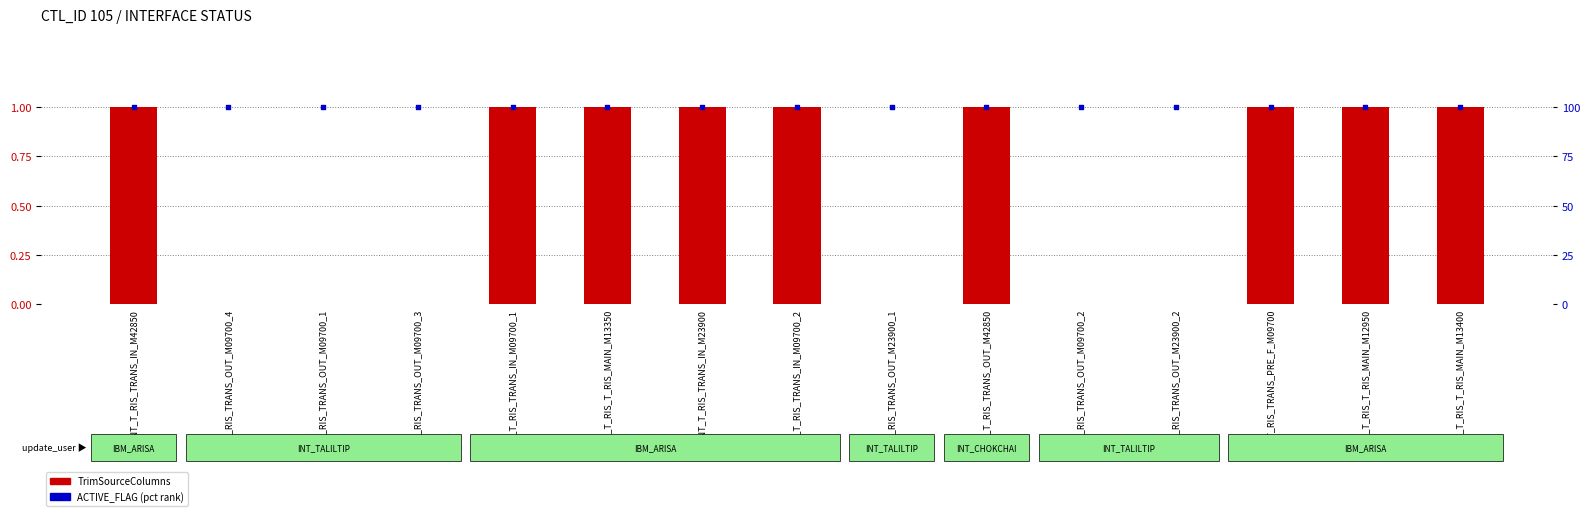

What is the total value across all series at INT_T_RIS_TRANS_PRE_F_M09700?

101